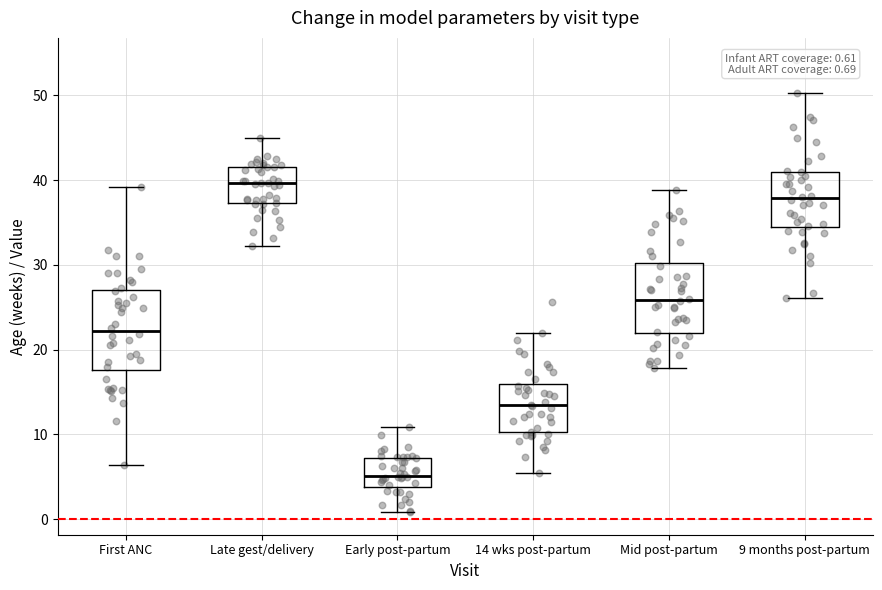

Which box has the highest median line?

Late gest/delivery